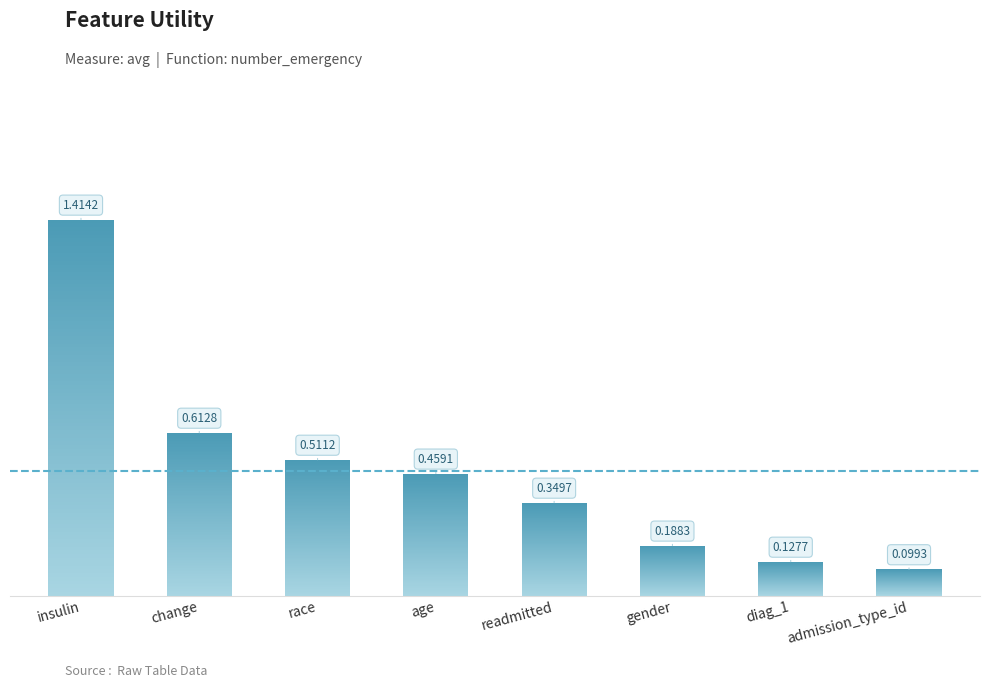

At which category does the chart reach its minimum across all series?

admission_type_id